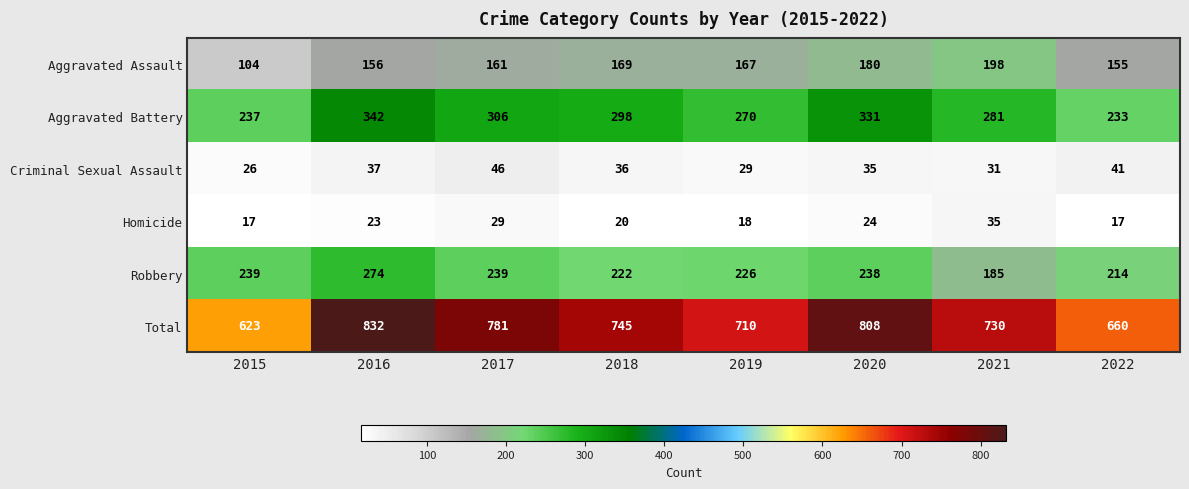

Count the Criminal Sexual Assault values in the range 31 to 41.

5